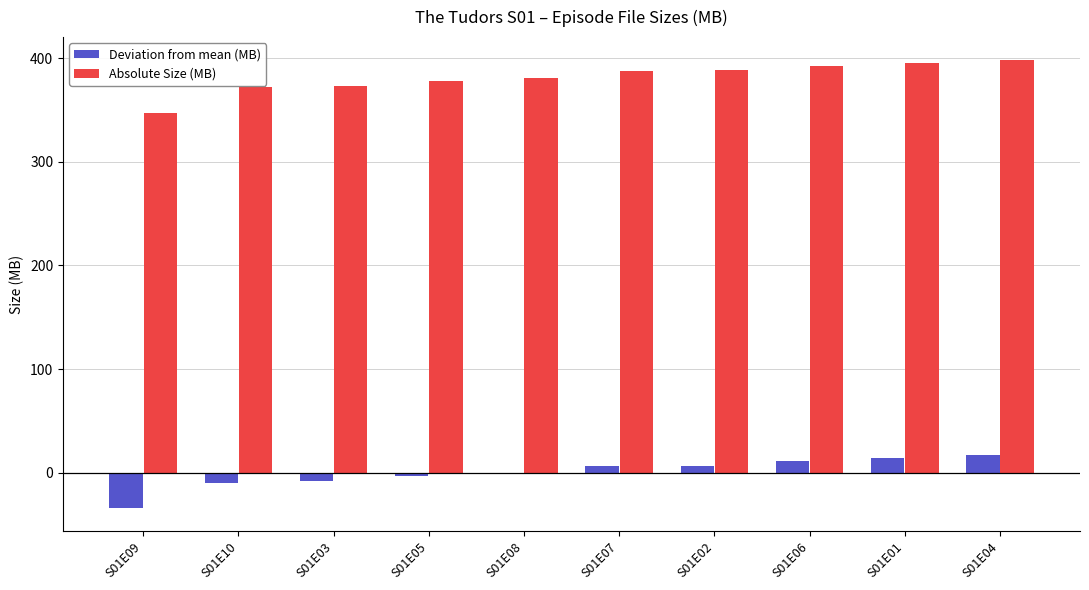

At which label does Absolute Size (MB) first exceed 387?

S01E07